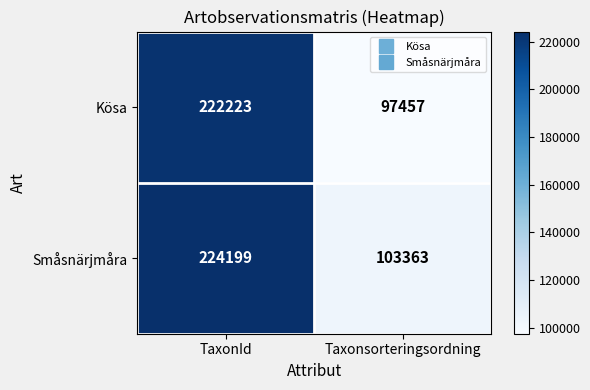

What is the total value across all series at Taxonsorteringsordning?

200820